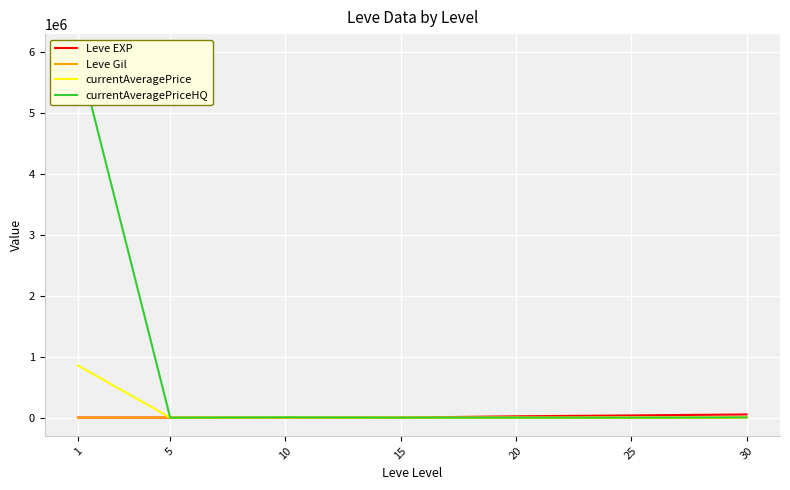

Which series has the largest range (max minus min)?

currentAveragePriceHQ